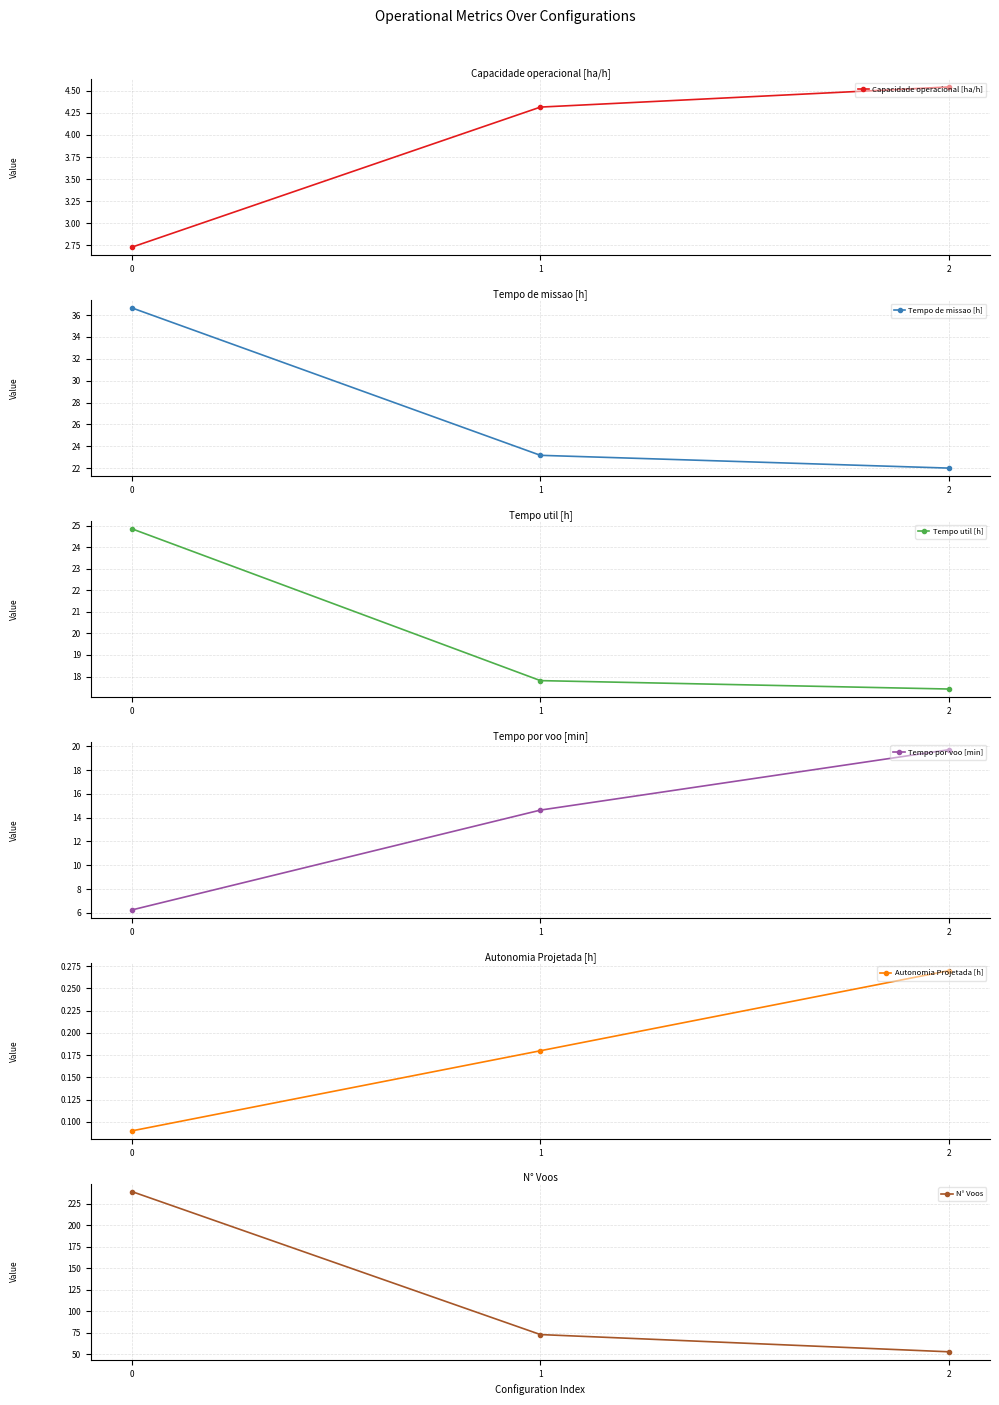

What is the difference between the Tempo por voo [min] values at 0 and 2?

13.5